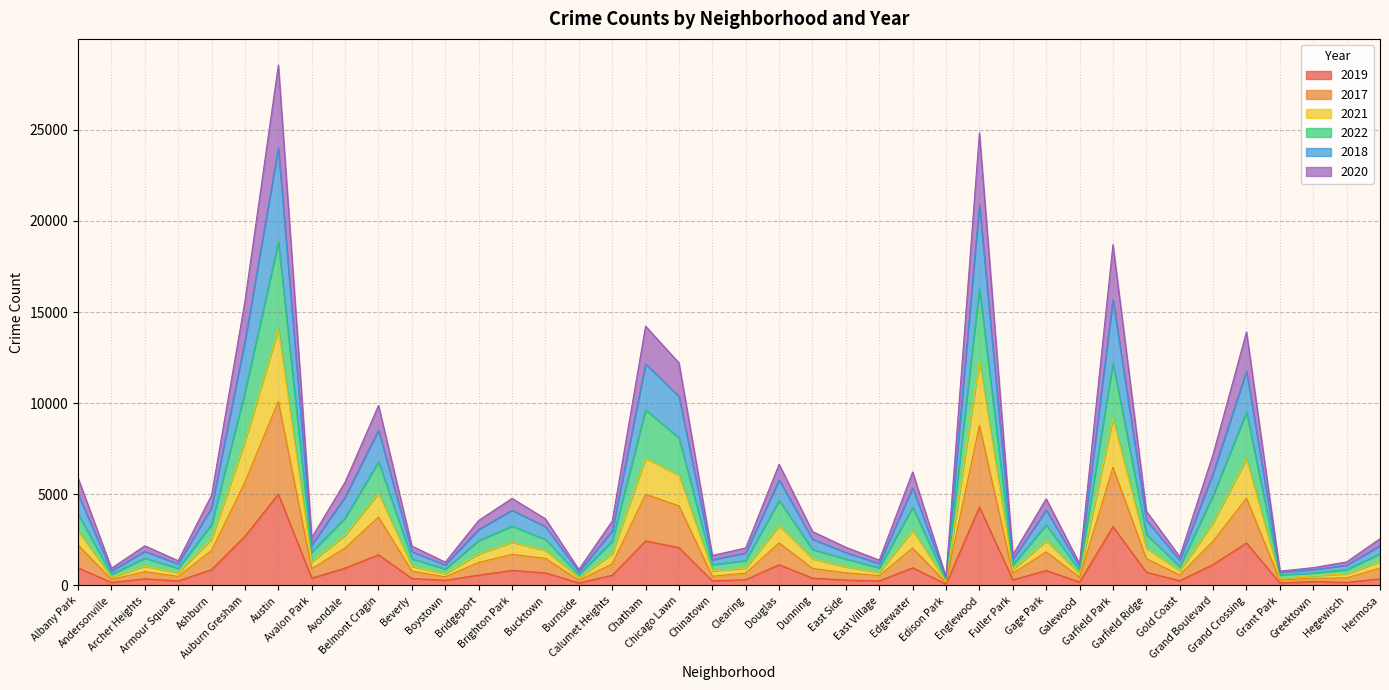

True or false: 2019 and 2017 cross at least once.

False